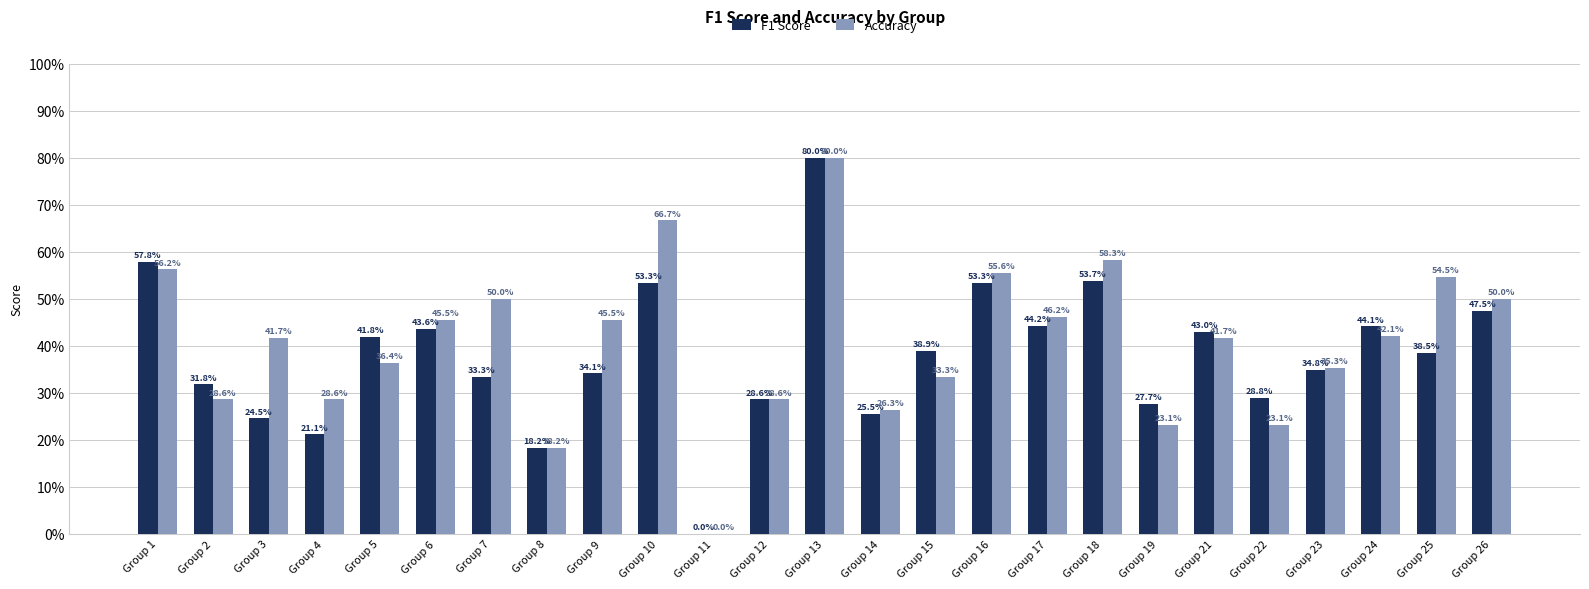

Does the chart contain stacked bars?

No